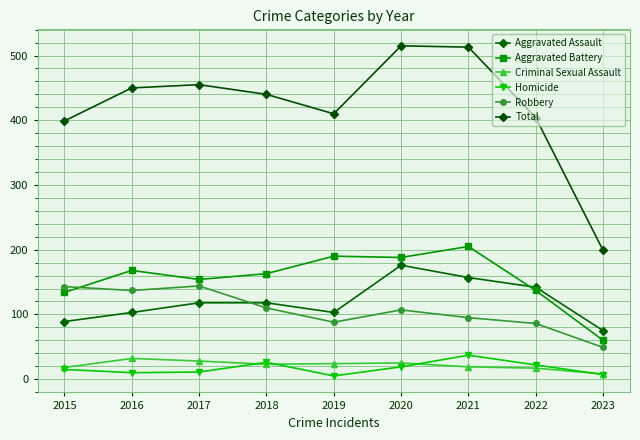

Rank the series at 2020 from lowest to highest value.

Homicide, Criminal Sexual Assault, Robbery, Aggravated Assault, Aggravated Battery, Total